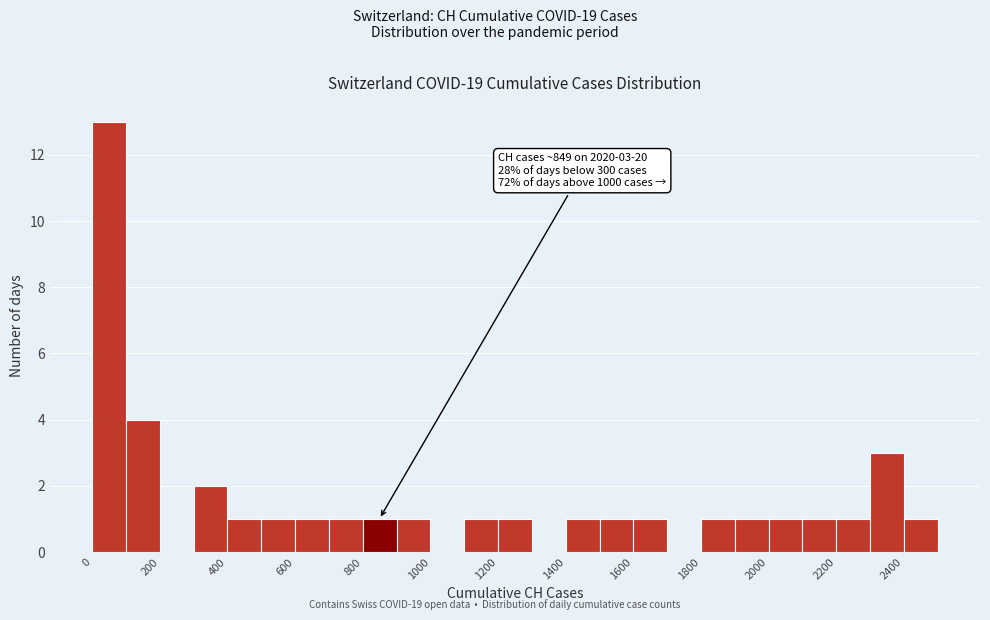

Which range on the x-axis has the tallest bar?

0 to 100